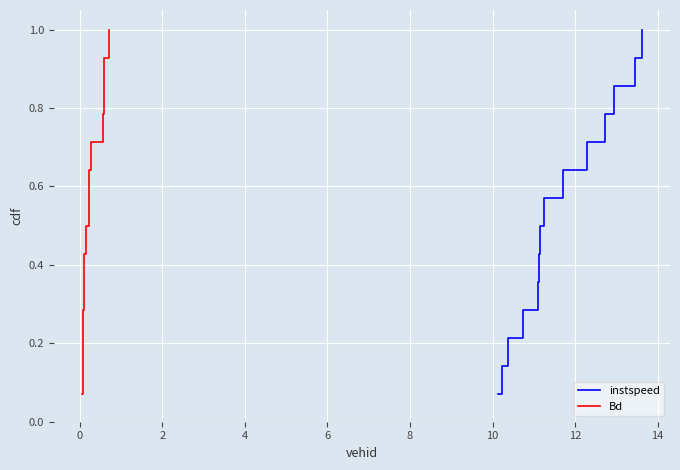

Which series has the largest range (max minus min)?

instspeed